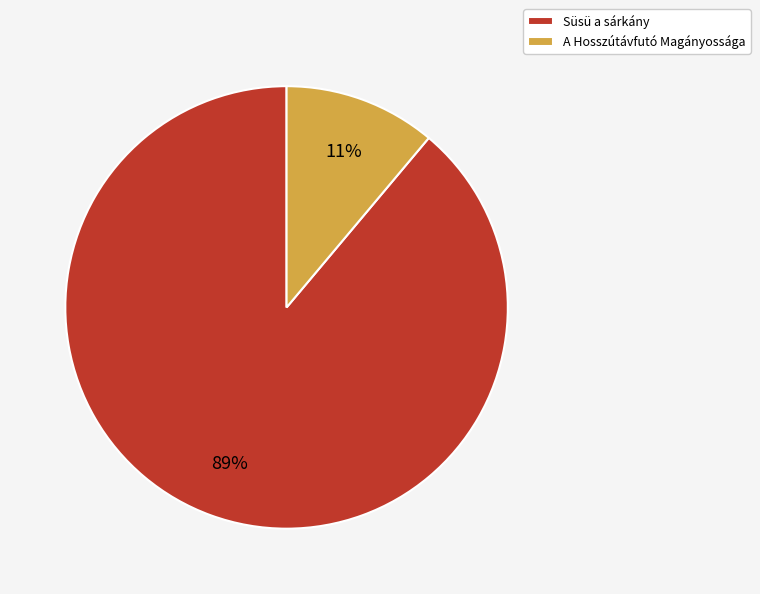

What percentage is the Süsü a sárkány slice, to the nearest percent?

89%